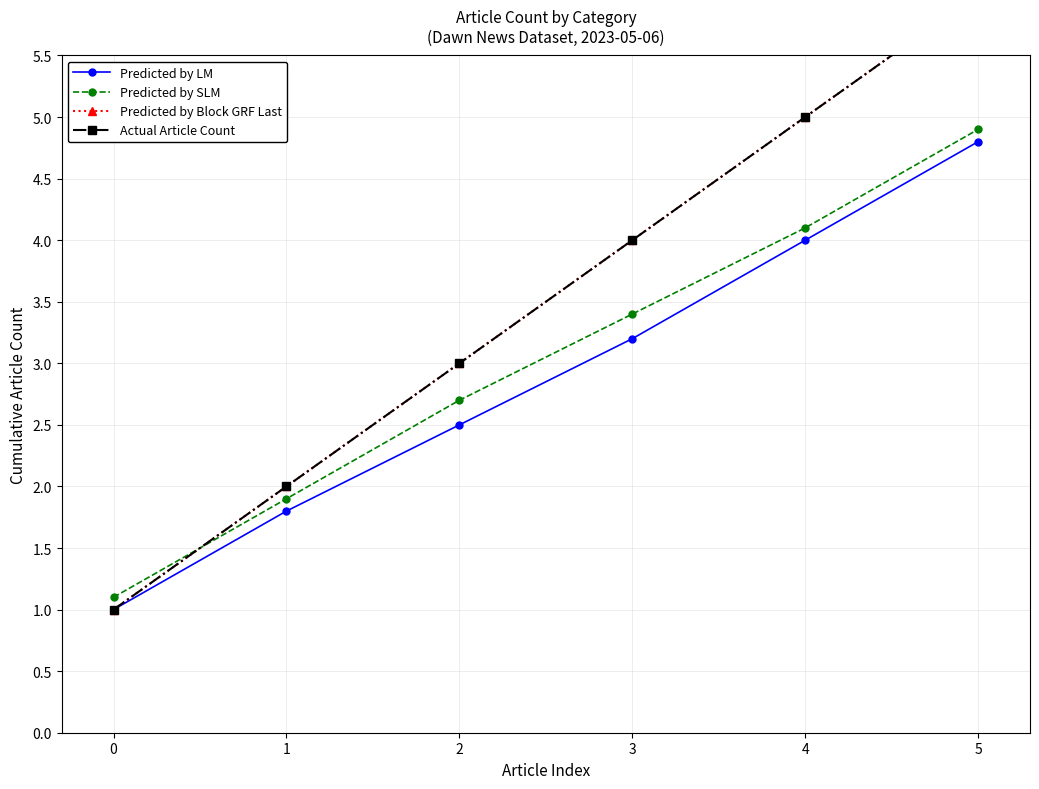

True or false: Actual Article Count has a value of 4.0 at 3.

True